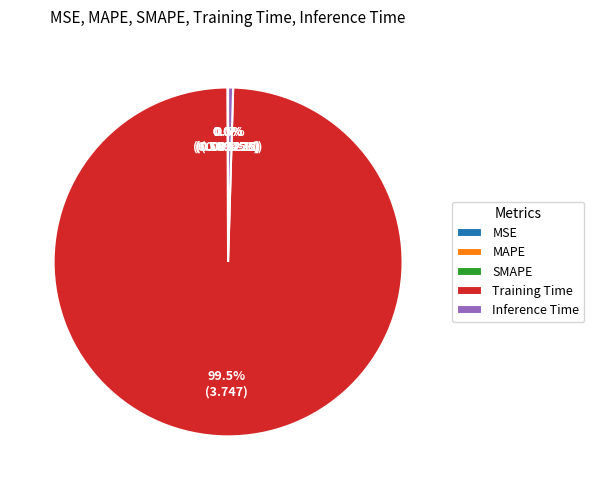

Which category accounts for the majority?

Training Time